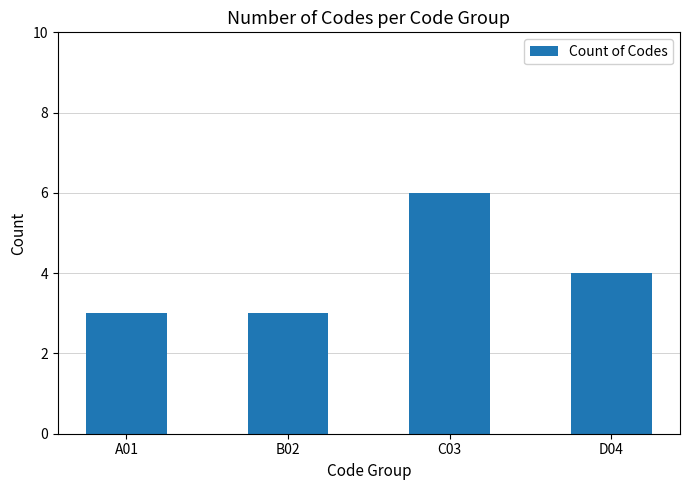

The value at C03 is 10. True or false?

False